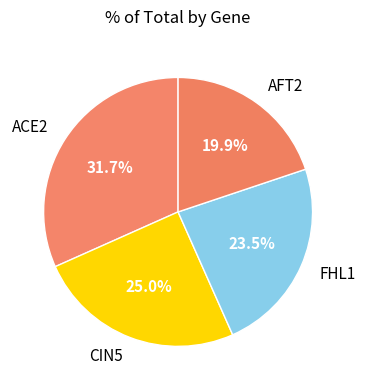

Which has a higher value, CIN5 or FHL1?

CIN5